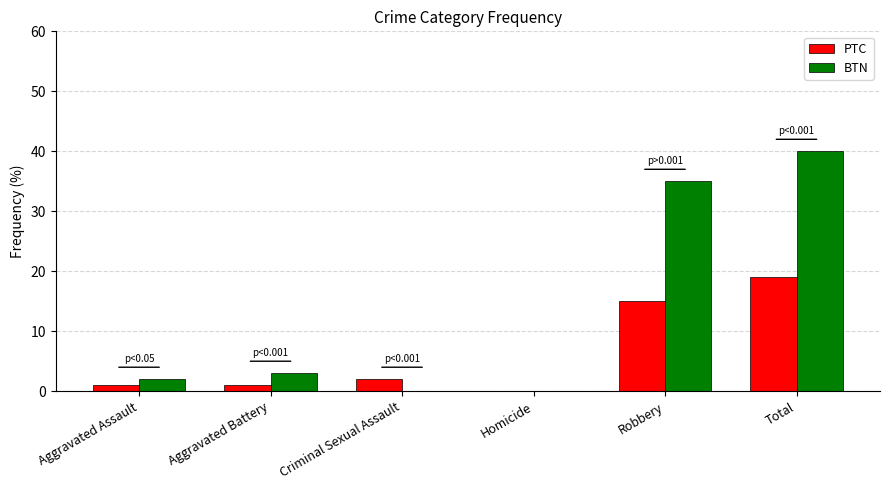

At which category is the sum across all series the highest?

Total